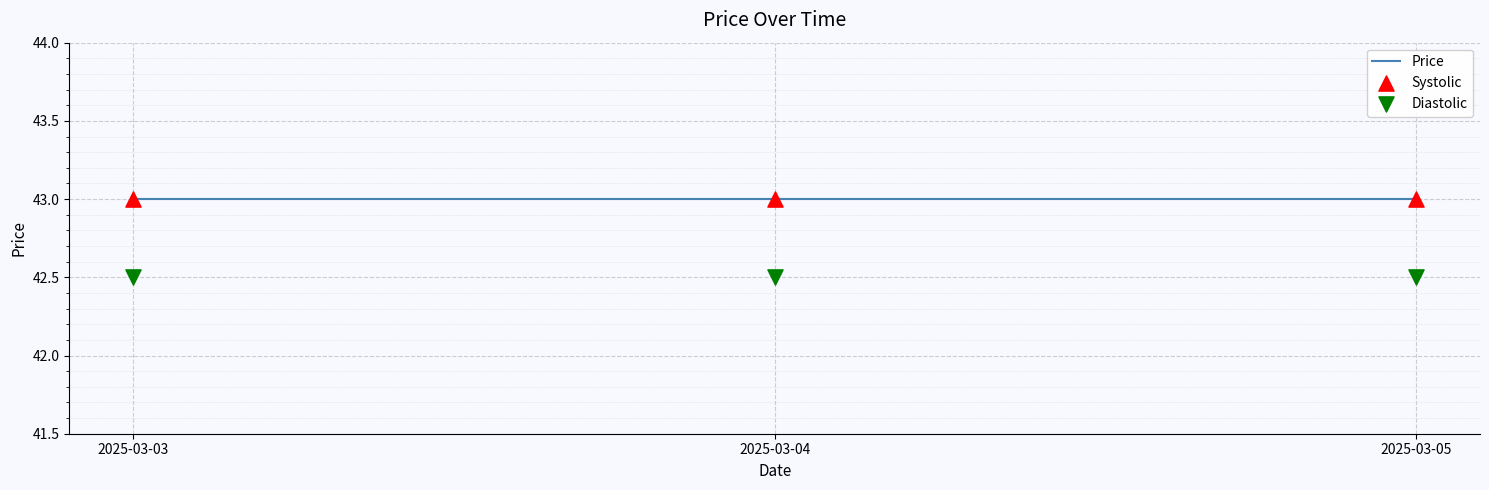

Which series has the largest Y range (max minus min)?

Price